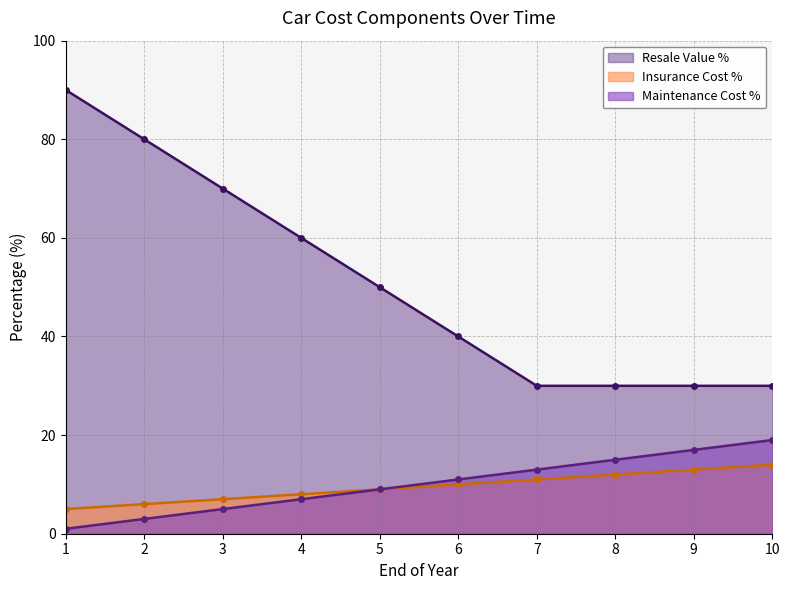

What is the value of the Maintenance Cost % point at the 2nd from the left?

3